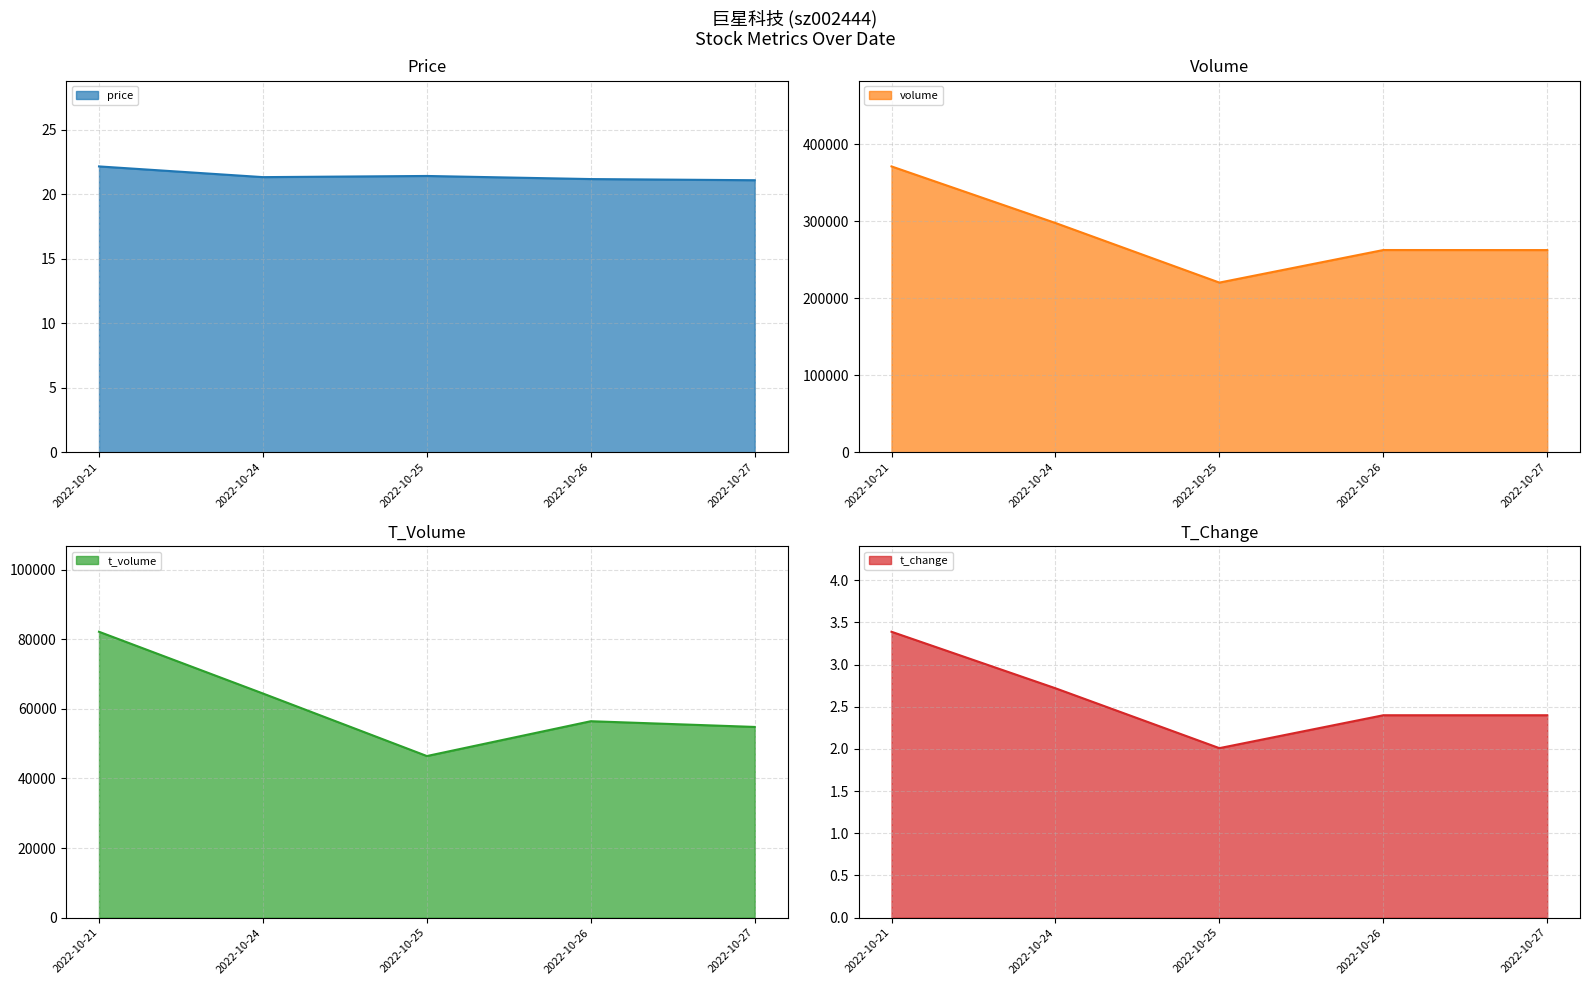

True or false: volume and price intersect in this chart.

False